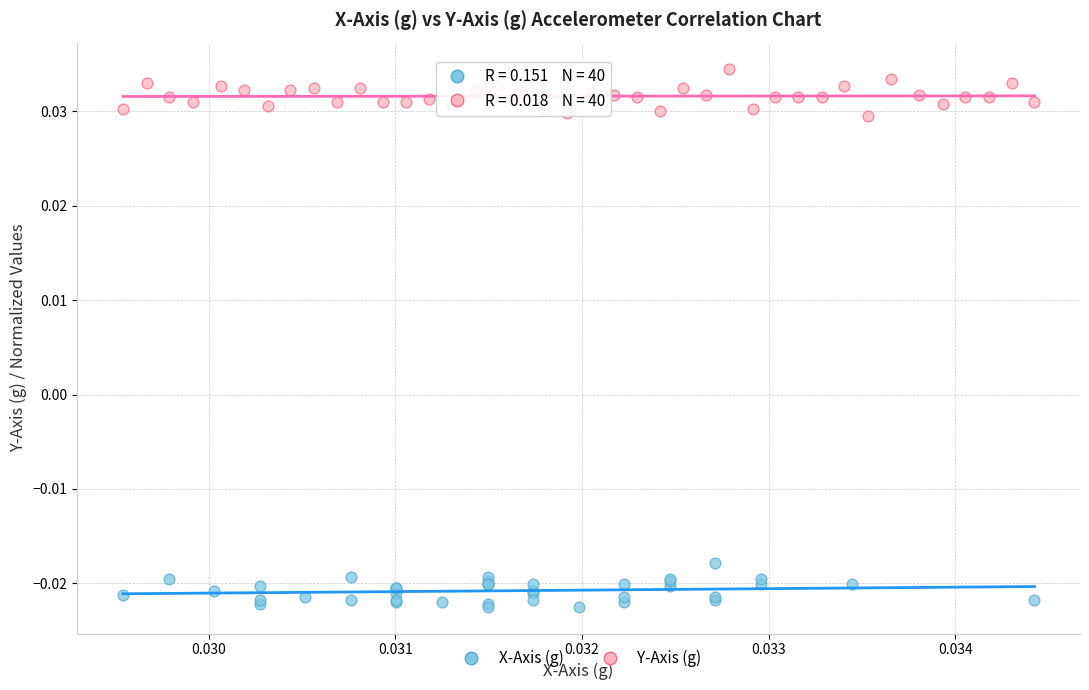

What are all the series names shown in the legend?

X-Axis (g), Y-Axis (g)